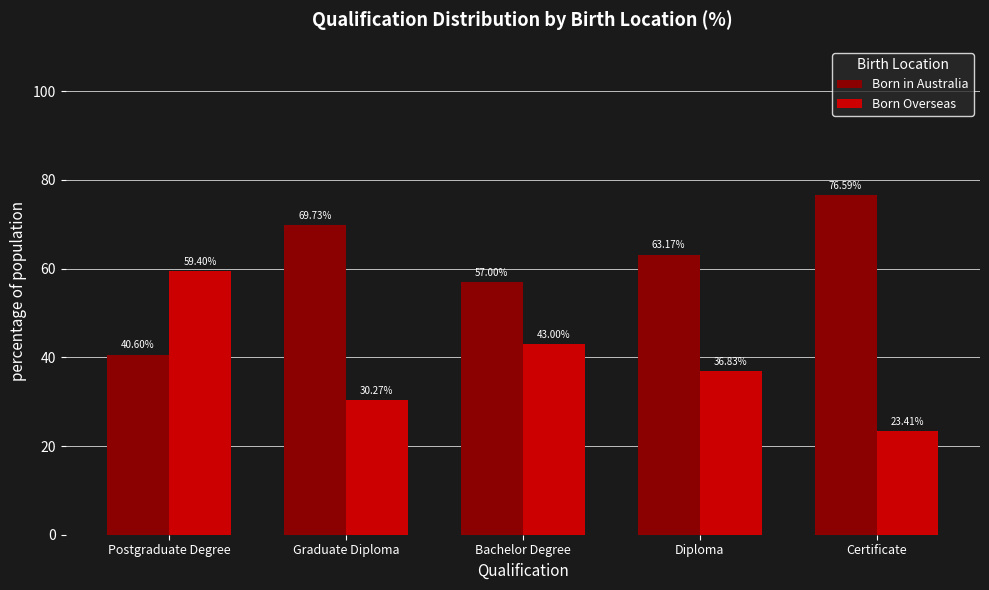

Reading right to left, transcribe all the data shown in this chart.

Born in Australia: 76.6	63.2	57.0	69.7	40.6
Born Overseas: 23.4	36.8	43.0	30.3	59.4